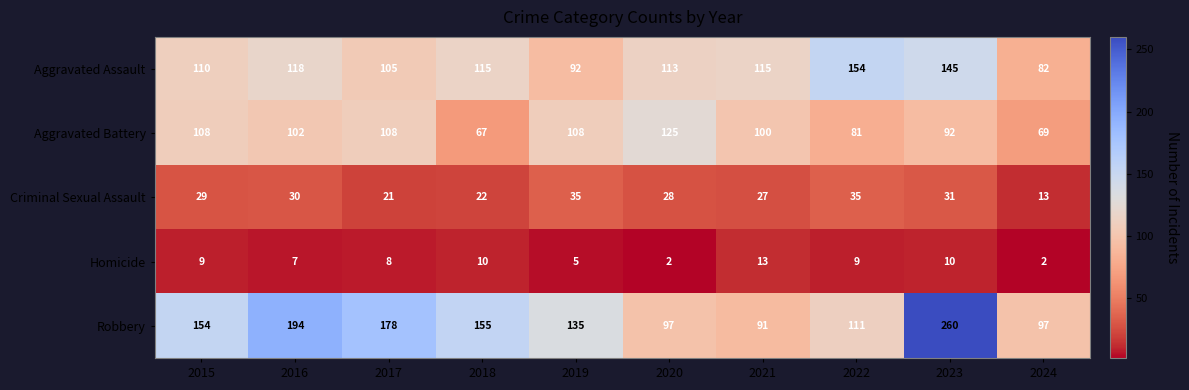

What is the difference between the second highest and minimum values in the Aggravated Battery series?

41